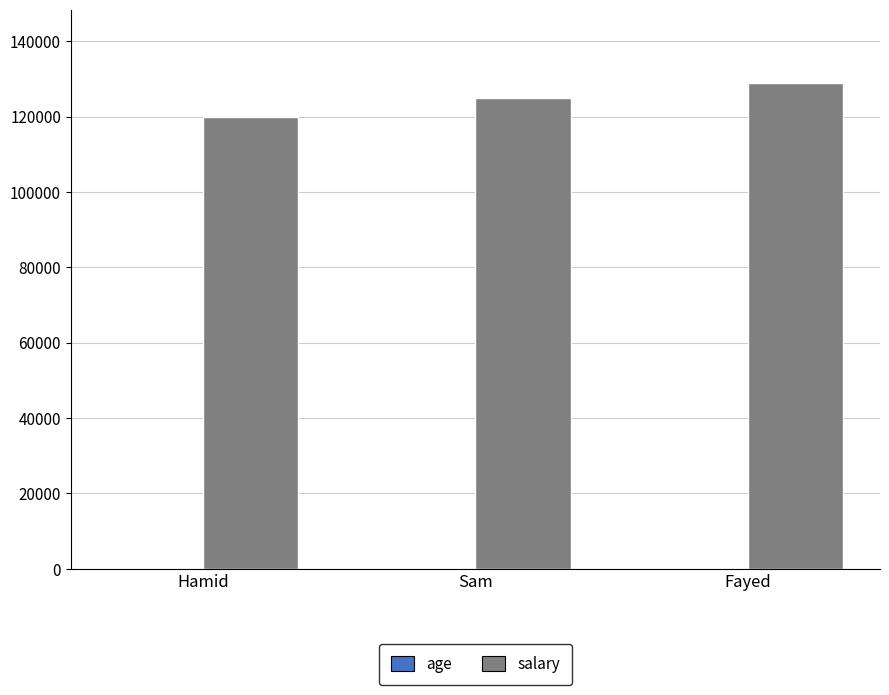

How many groups of bars are there?

3